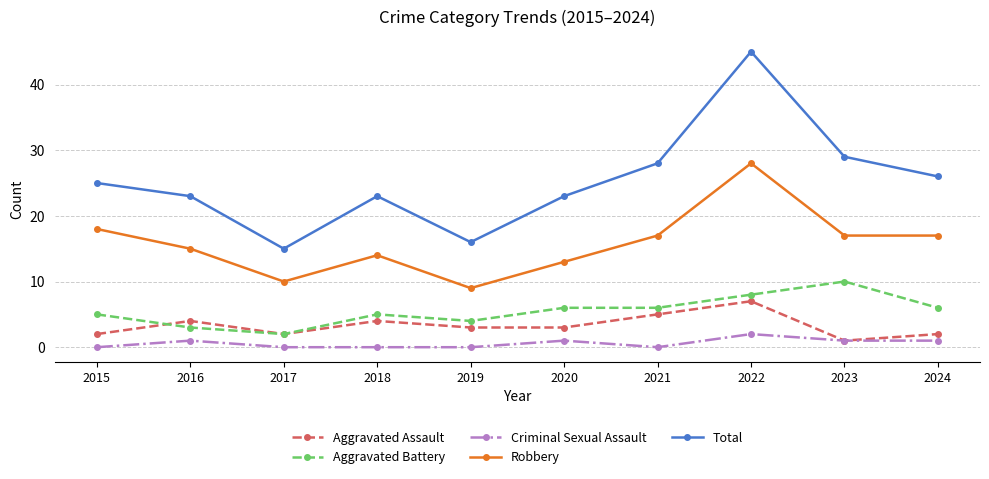

In Total, how many points are lower than both neighbors (excluding endpoints)?

2